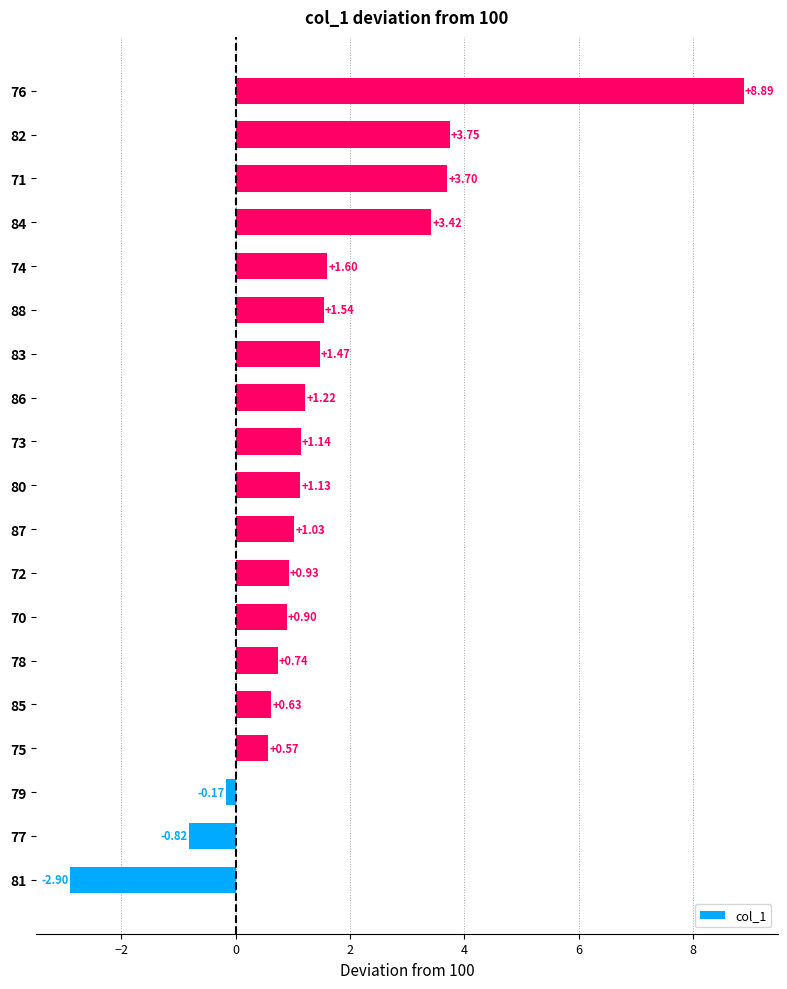

What is the difference between the maximum and second lowest values?

9.7